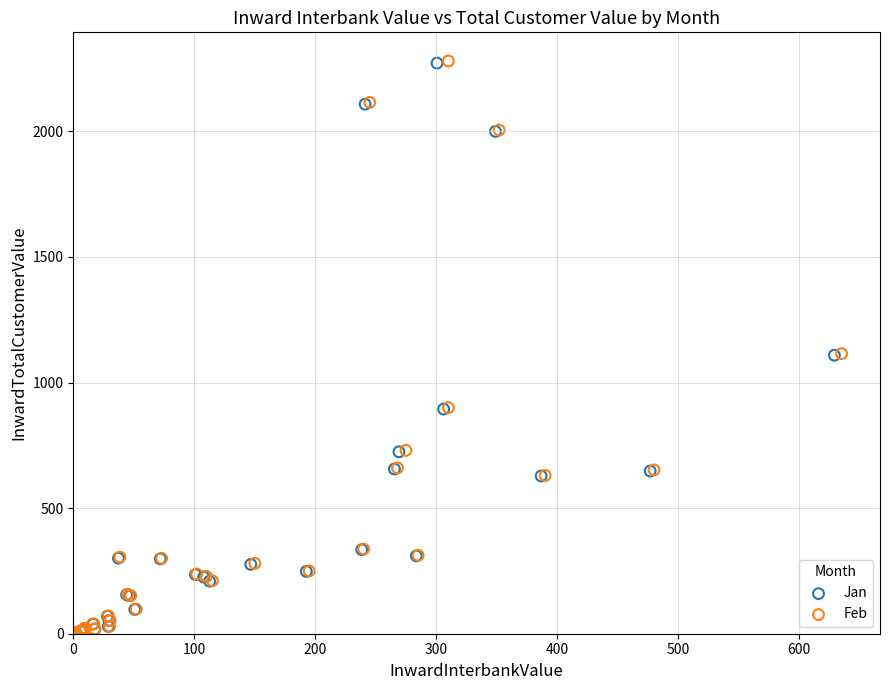

Which series has the largest Y range (max minus min)?

Feb